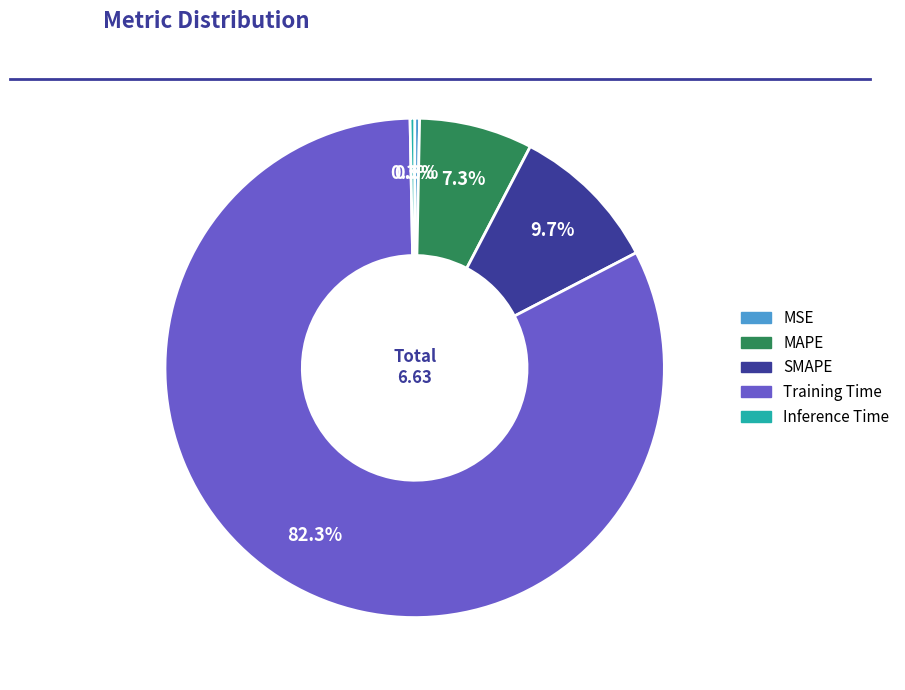

Which has a higher value, SMAPE or Training Time?

Training Time